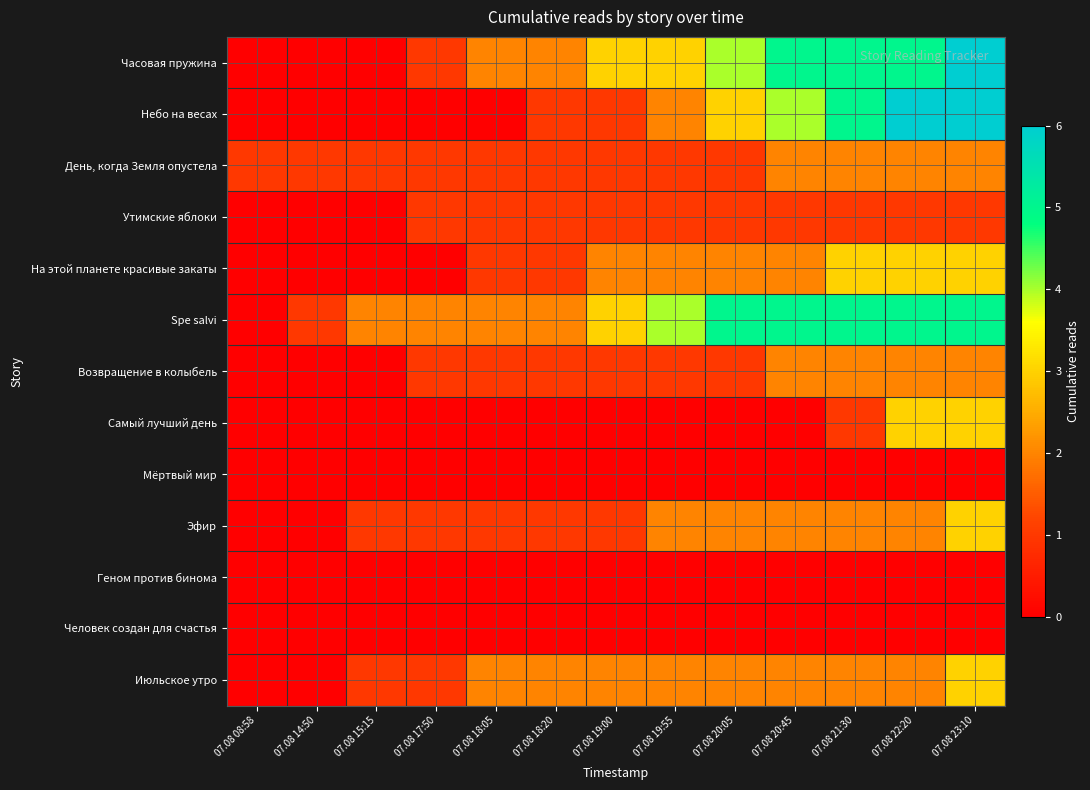

Which series changed the most between 07.08 19:00 and 07.08 23:10?

Небо на весах